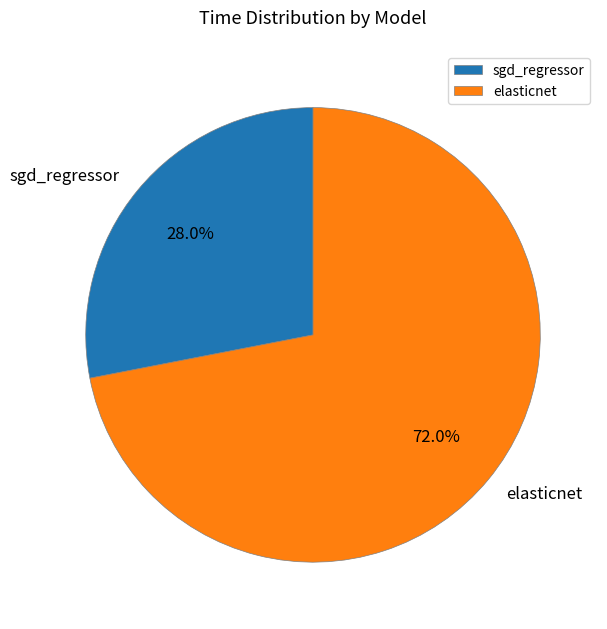

Which slice is the largest?

elasticnet